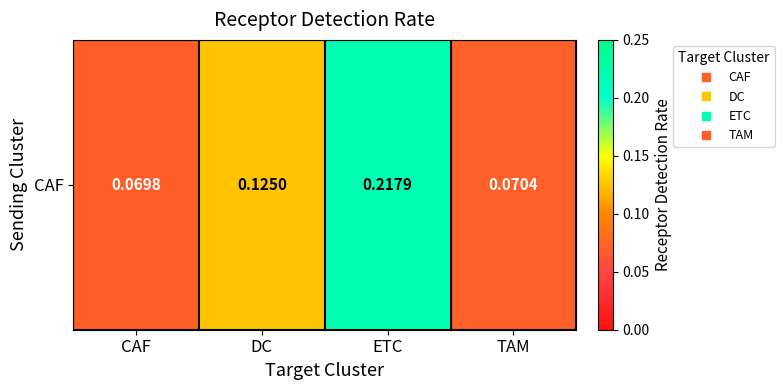

The value at CAF is 0.1. True or false?

False